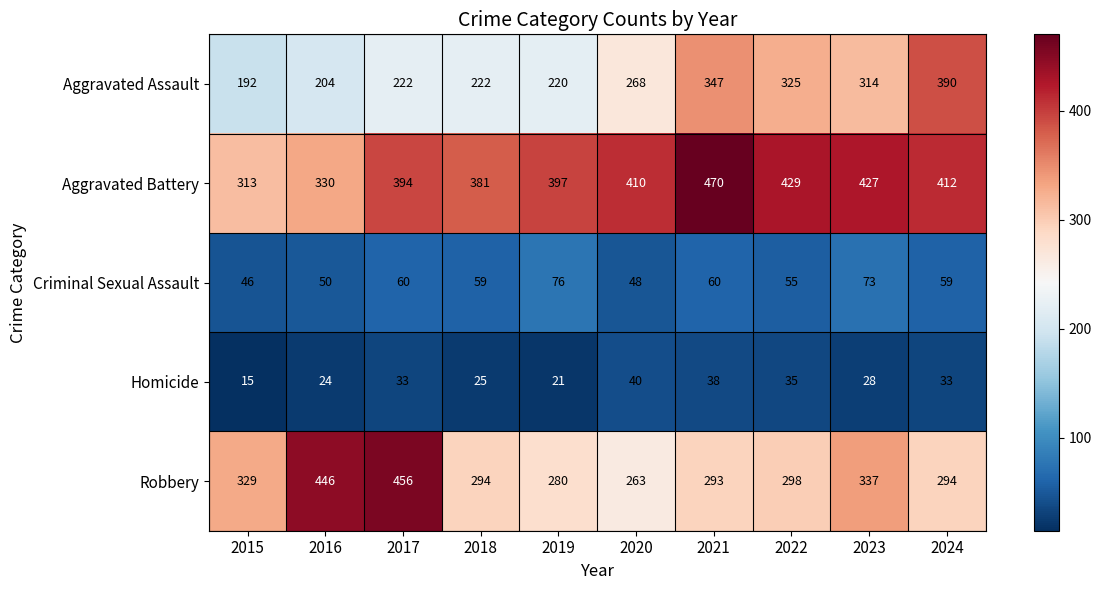

At 2021, list the series in order from largest to smallest.

Aggravated Battery, Aggravated Assault, Robbery, Criminal Sexual Assault, Homicide